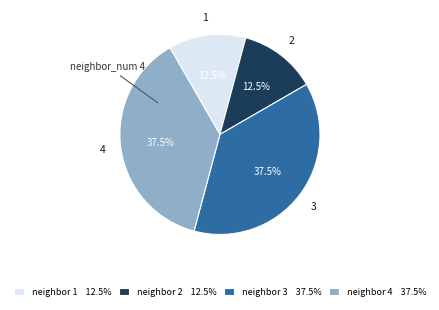

Does any single category account for the majority?

No